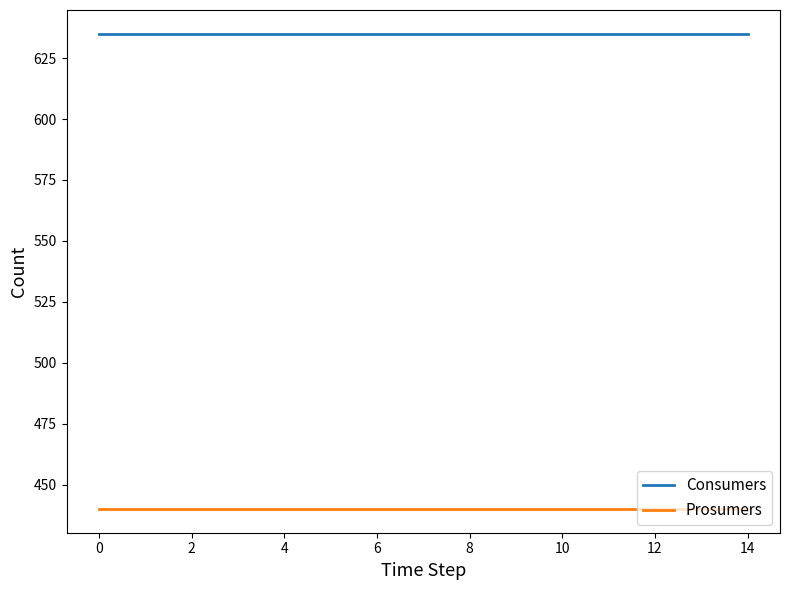

Reading left to right, transcribe all the data shown in this chart.

Consumers: 635	635	635	635	635	635	635	635	635	635	635	635	635	635	635
Prosumers: 440	440	440	440	440	440	440	440	440	440	440	440	440	440	440